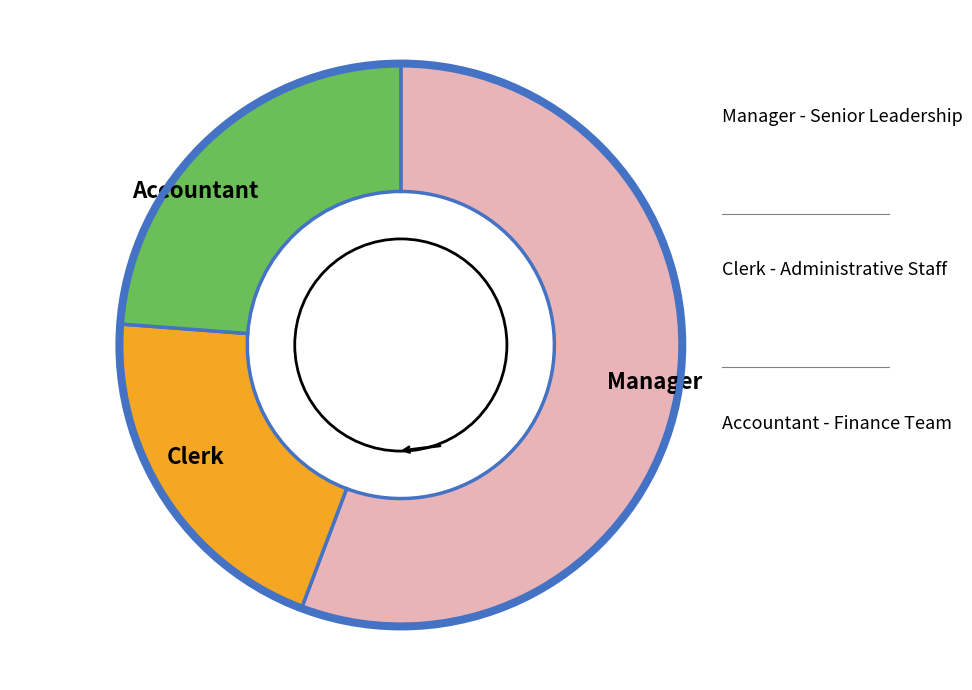

How many slices are in this pie chart?

3